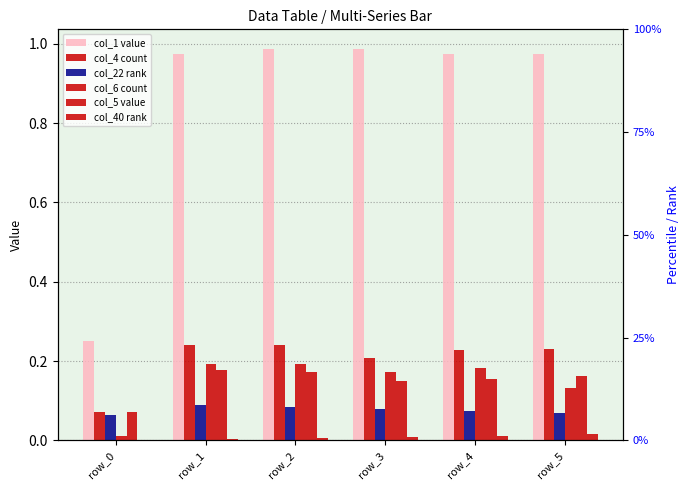

Which has a higher value, row_4 or row_5?

row_4